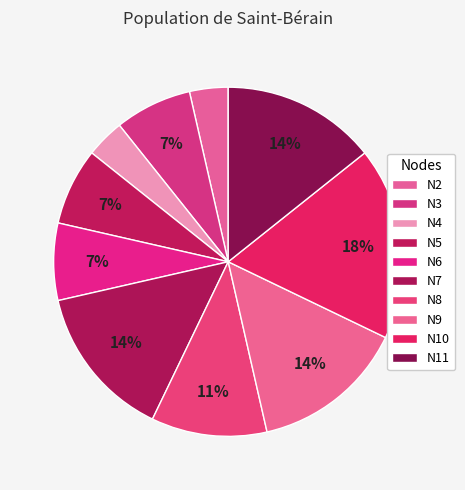

Which has a higher value, N8 or N2?

N8